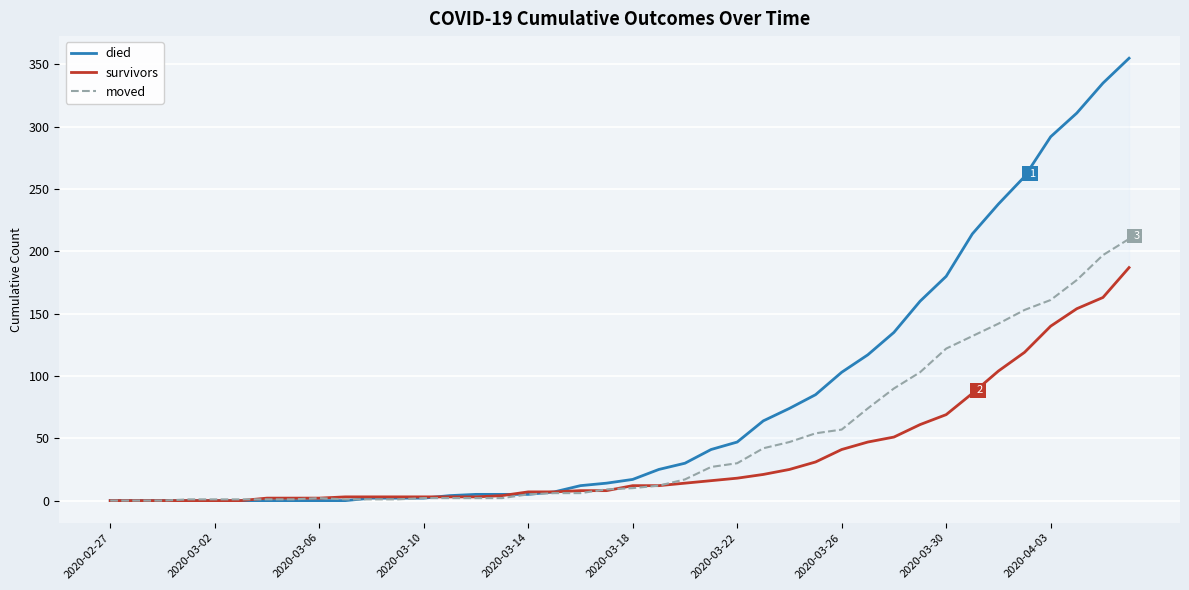

How many data points in moved are above 10?

19